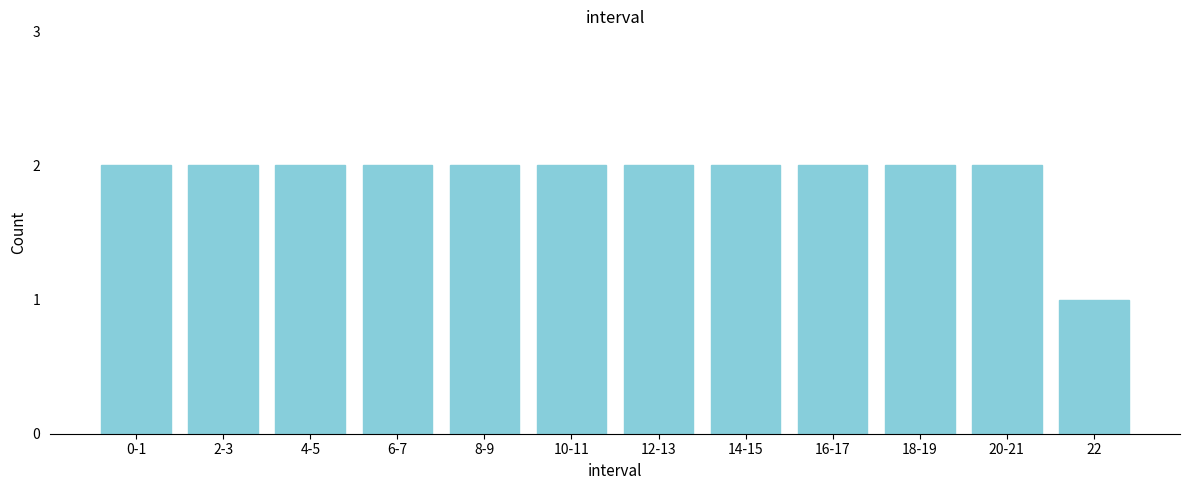

Reading left to right, what are all the values shown in this chart?

2	2	2	2	2	2	2	2	2	2	2	1